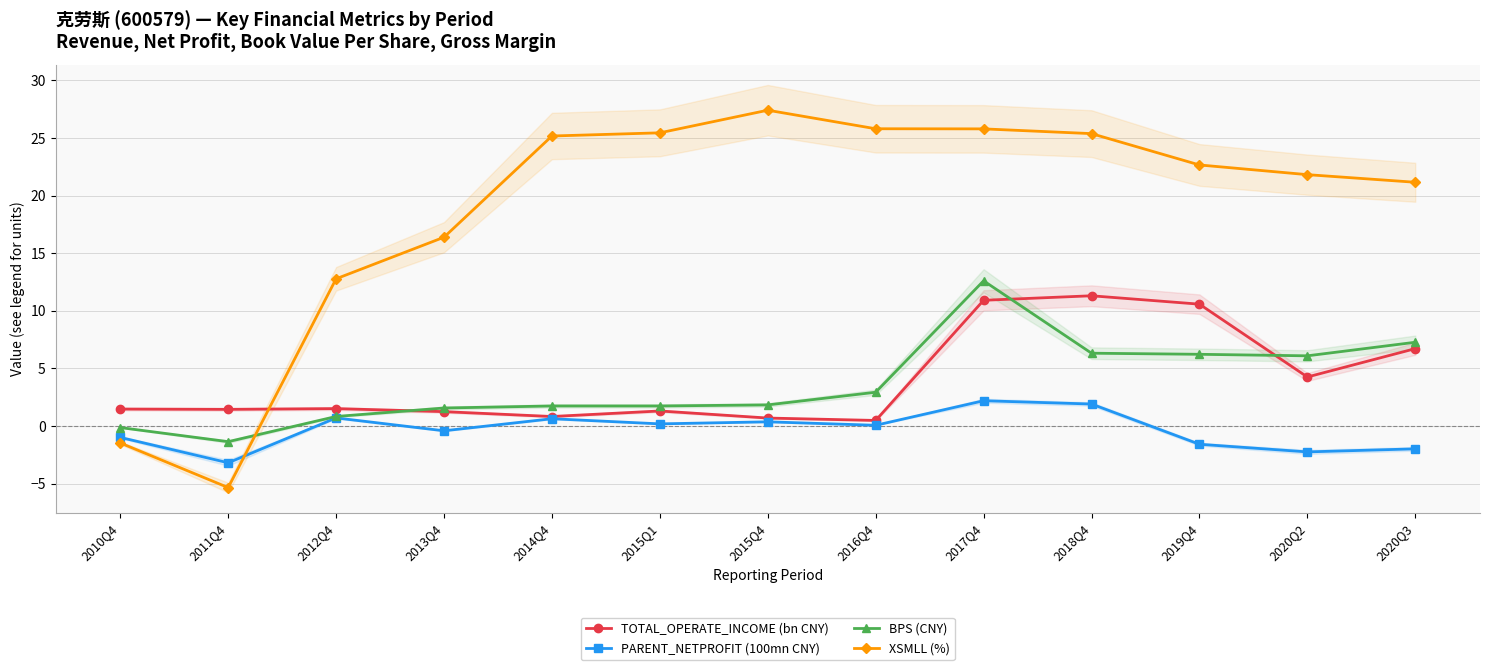

What is the spread (max minus min) of values at 2011Q4?

6.8